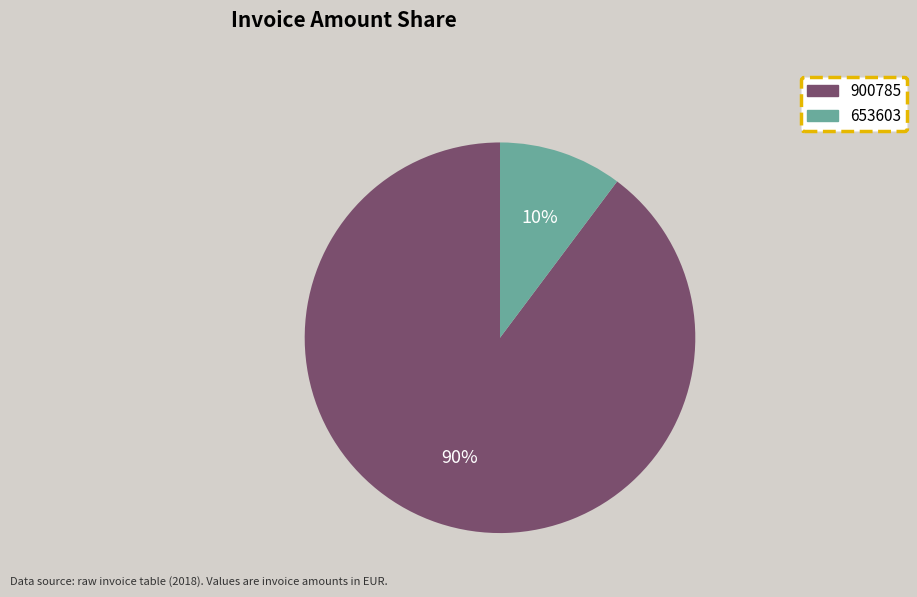

What is the smallest slice in the pie chart?

653603